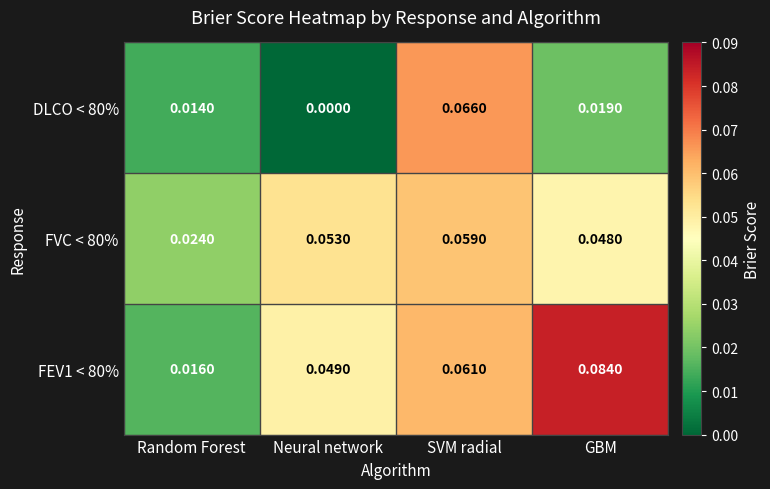

Which series has the largest total across all categories?

FEV1 < 80%